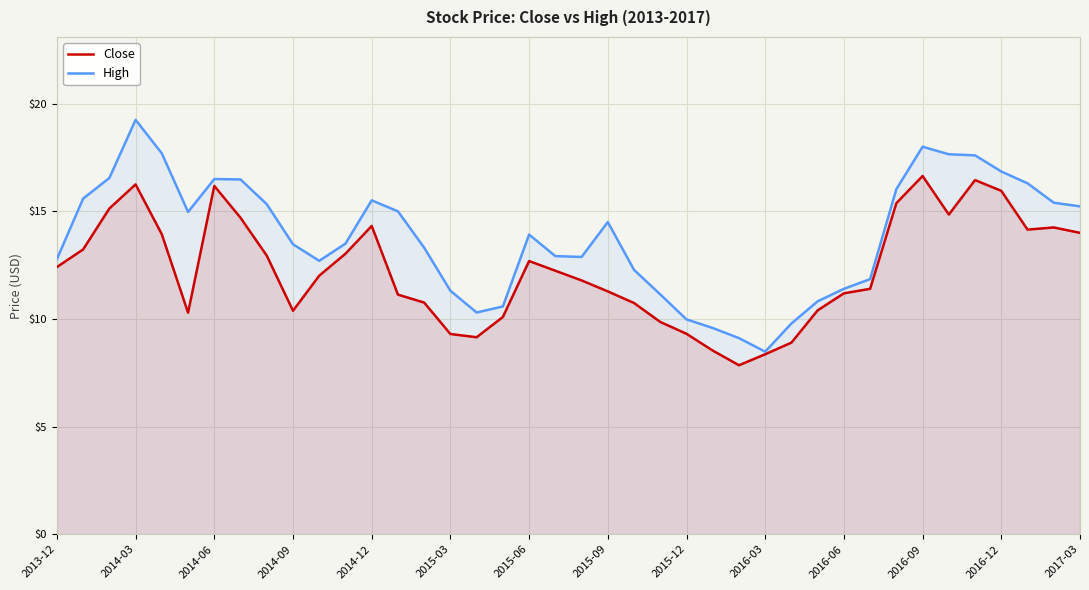

How many data points in High are less than 13?

17